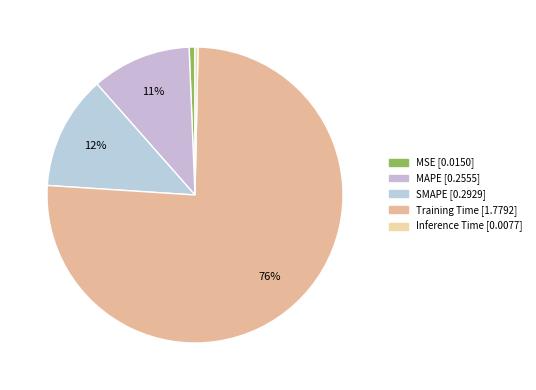

Which has a higher value, MAPE or Inference Time?

MAPE